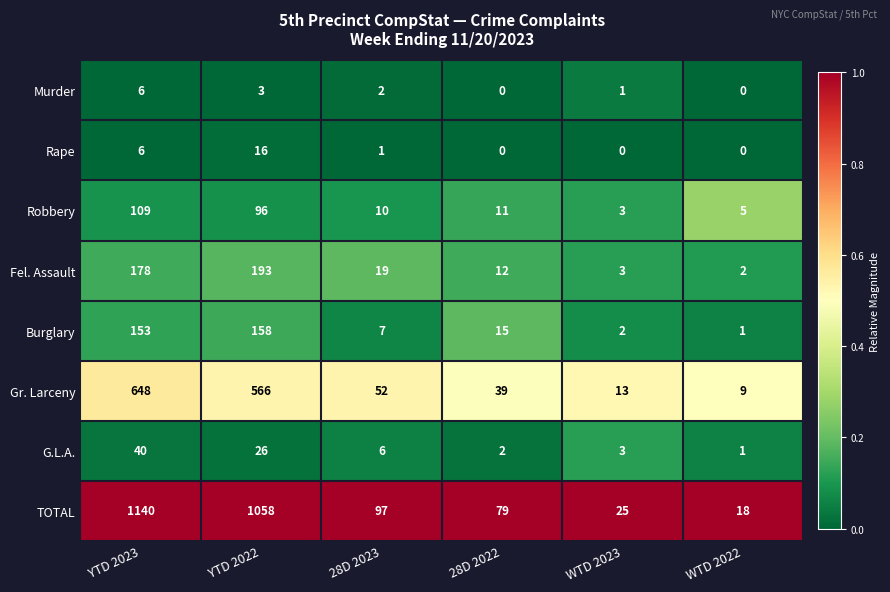

Which series has the largest total across all categories?

TOTAL